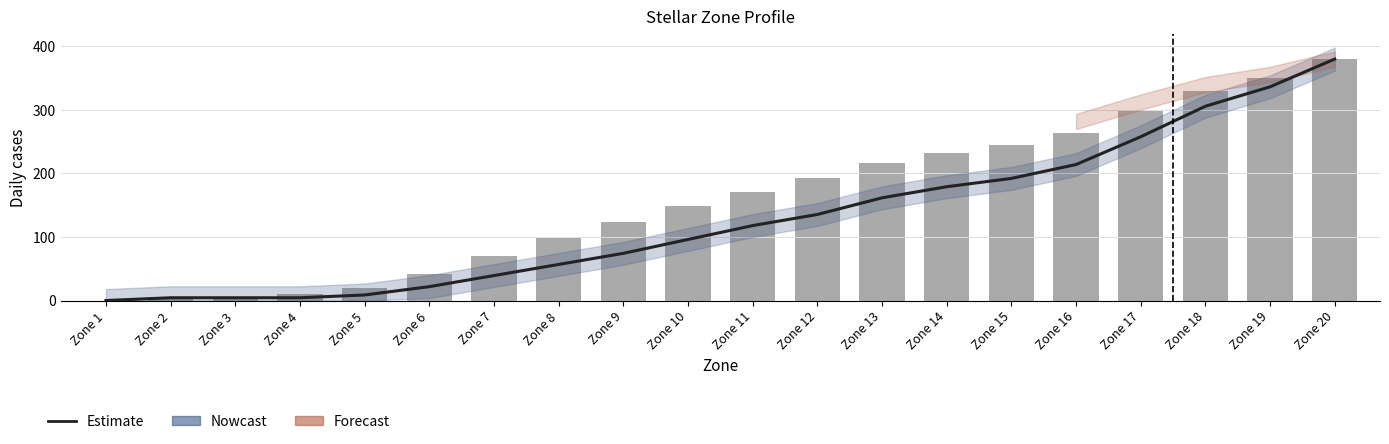

Where does the Estimate series first go above 117?

Zone 11